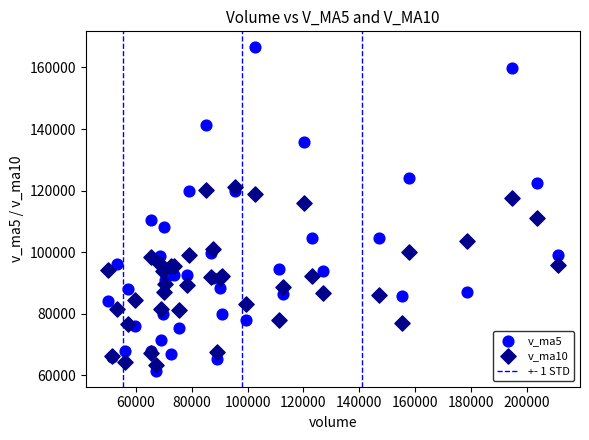

Which series reaches the minimum Y coordinate?

v_ma5